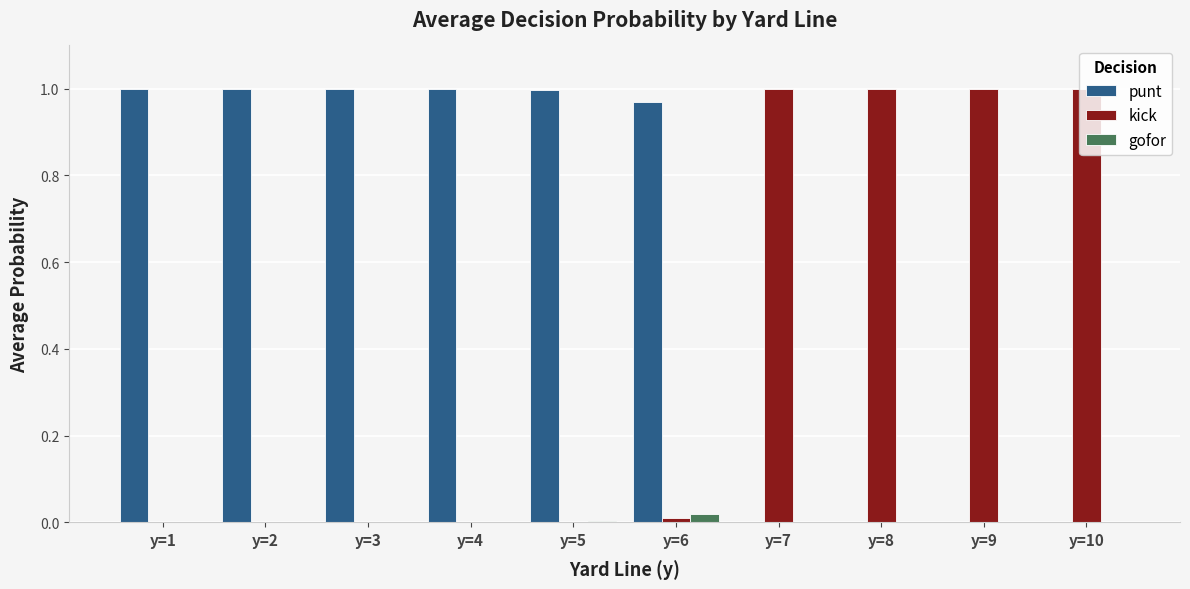

Which series has the largest total across all categories?

punt